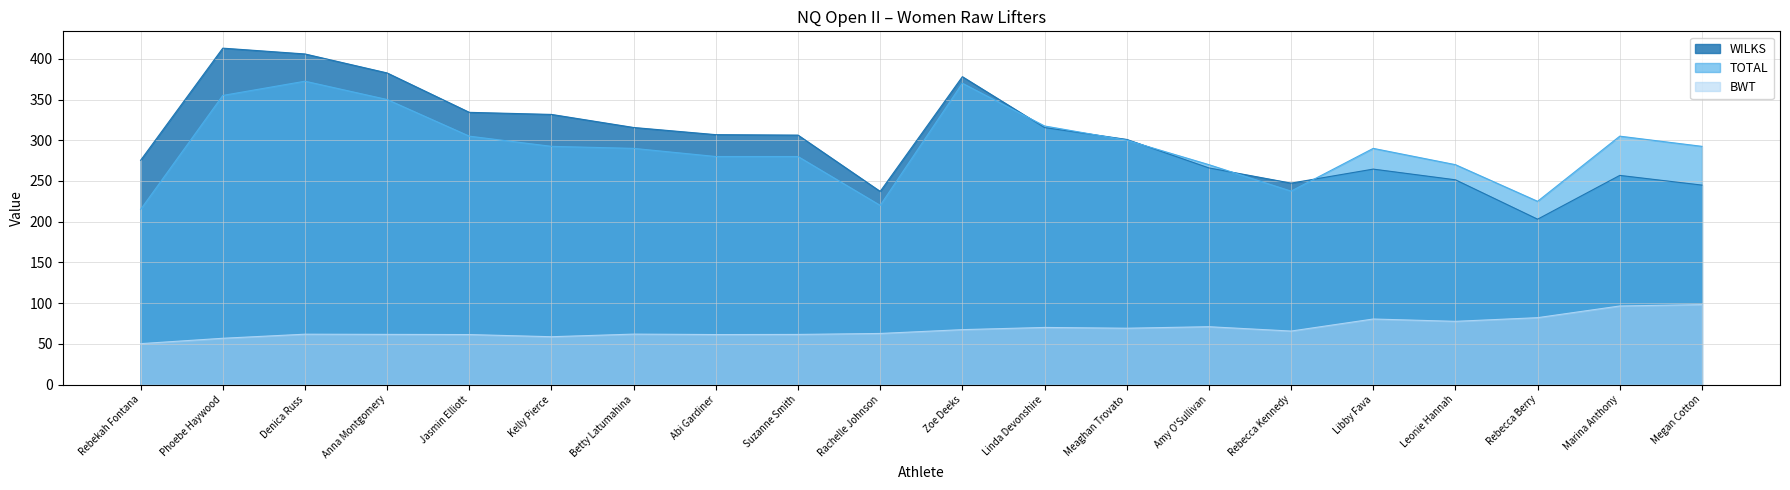

At which category does WILKS reach its first local peak?

Phoebe Haywood